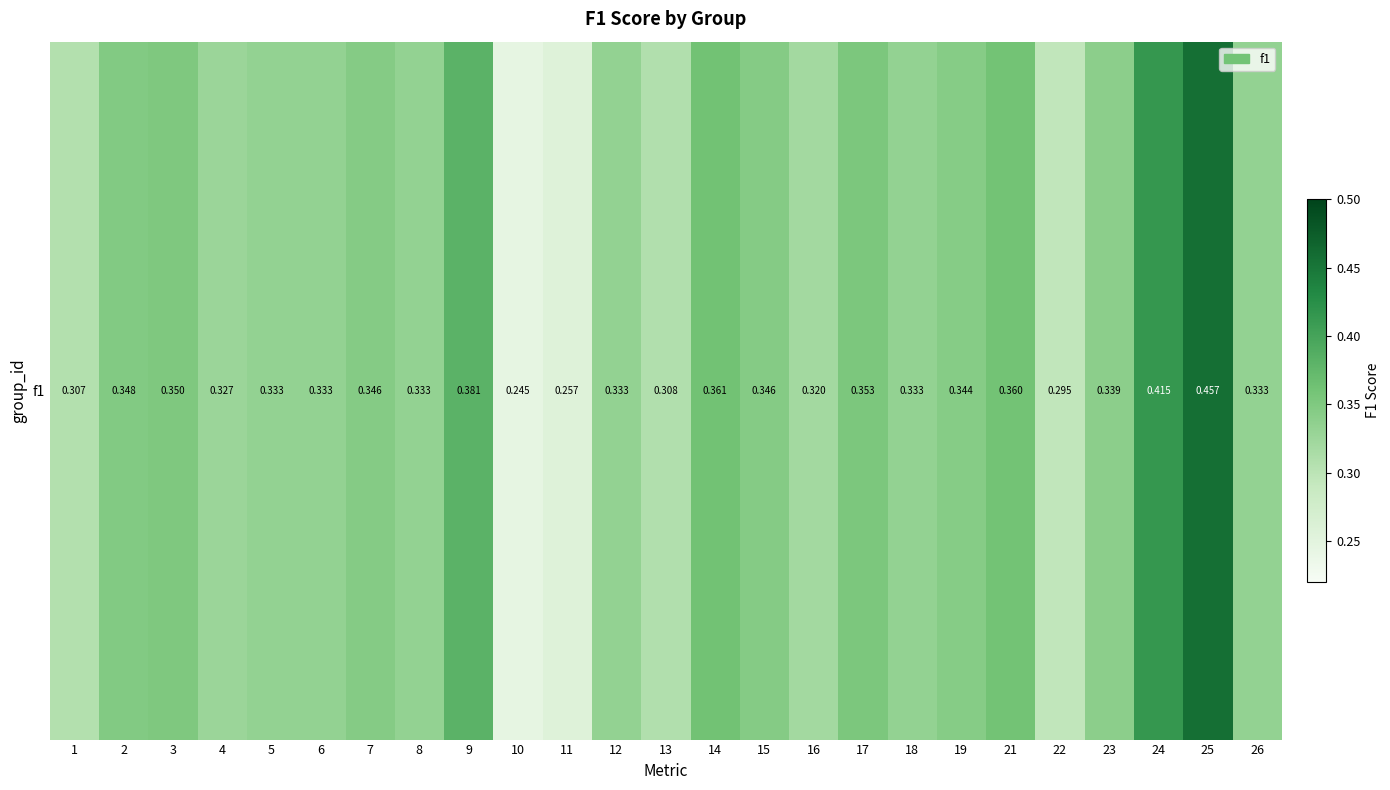

What is the sum of all values?

8.5